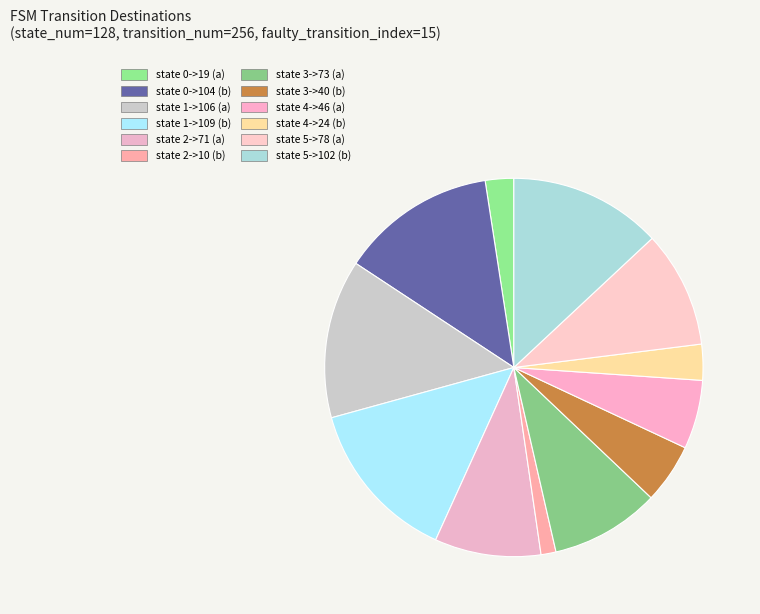

Rank the categories by value from lowest to highest.

state 2->10 (b), state 0->19 (a), state 4->24 (b), state 3->40 (b), state 4->46 (a), state 2->71 (a), state 3->73 (a), state 5->78 (a), state 5->102 (b), state 0->104 (b), state 1->106 (a), state 1->109 (b)